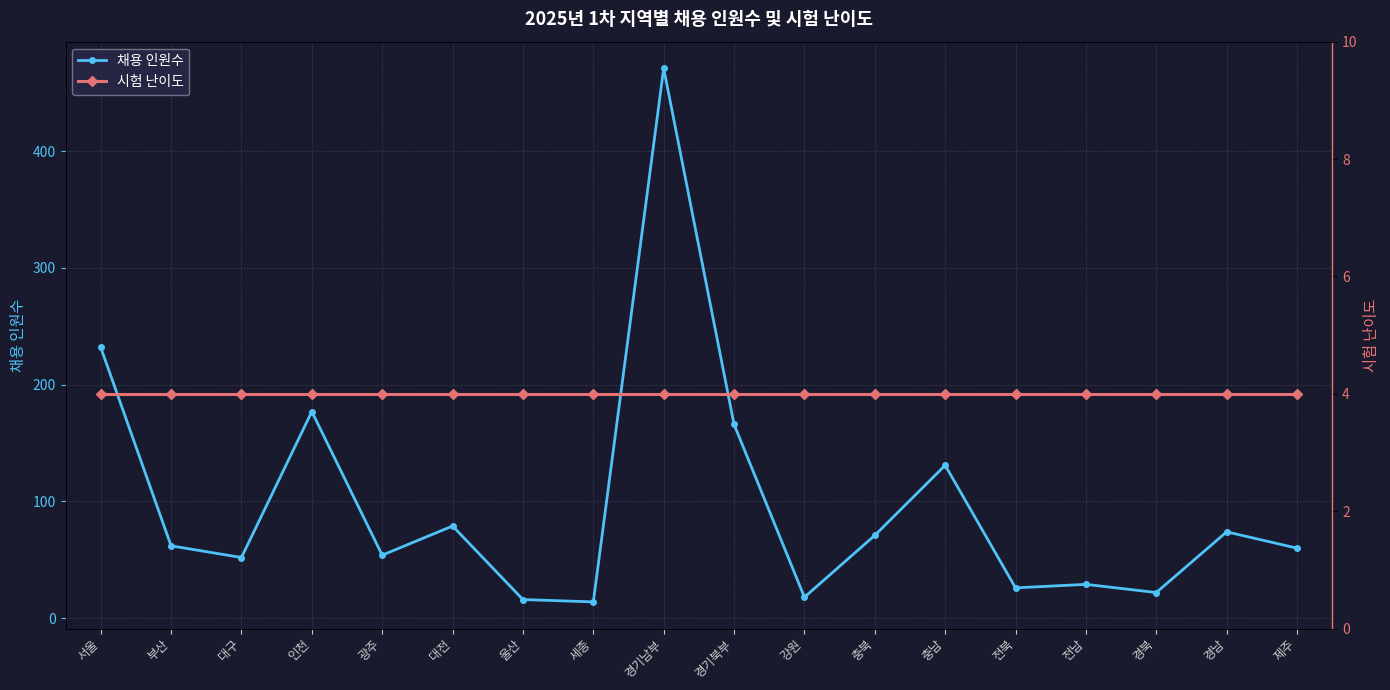

What is the label of the 8th point from the right?

강원